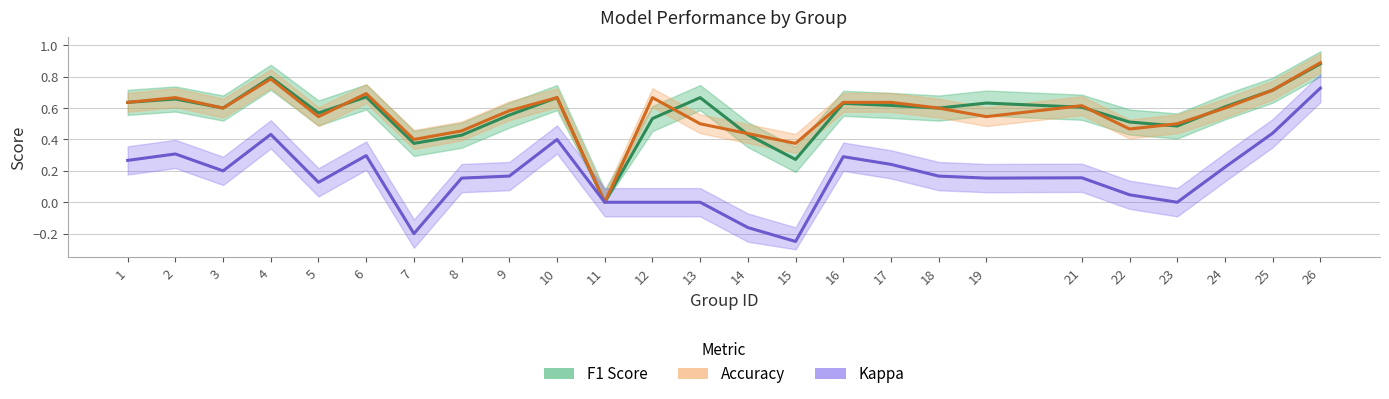

What is the sum of the Kappa values at 16 and 17?

0.5